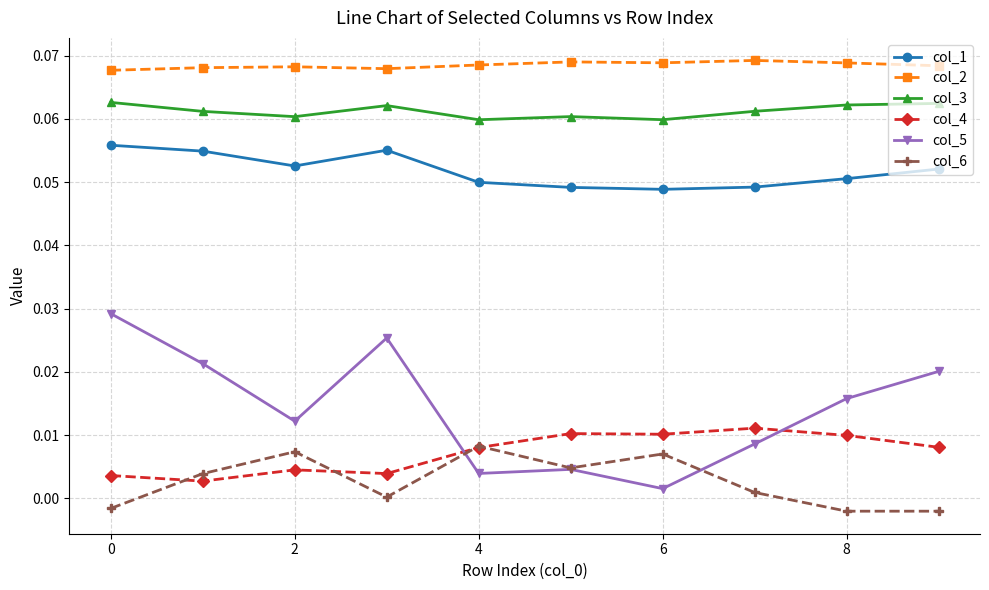

Count the number of categories in the chart.

10